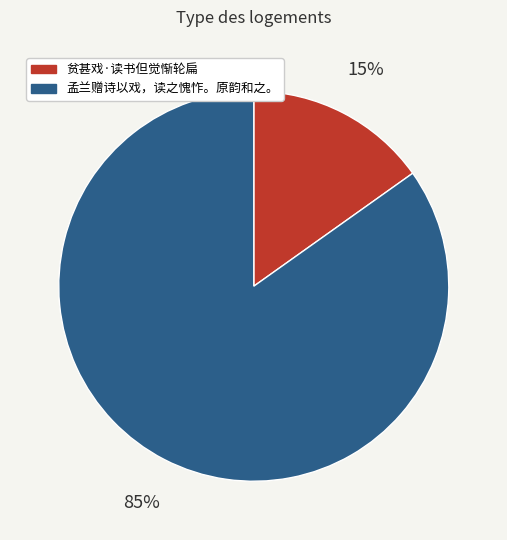

Count the number of slices in the pie.

2